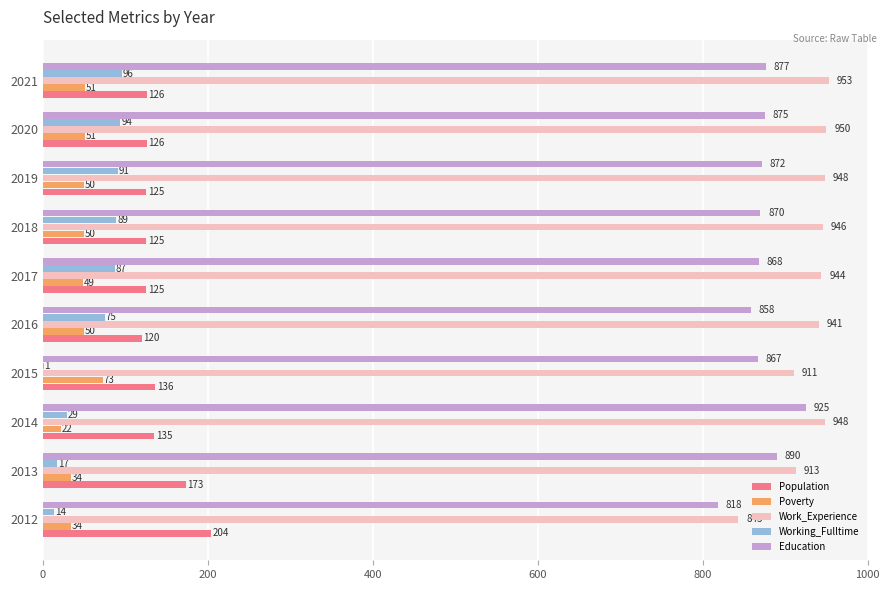

Between 2015 and 2019, which series saw the biggest shift?

Working_Fulltime